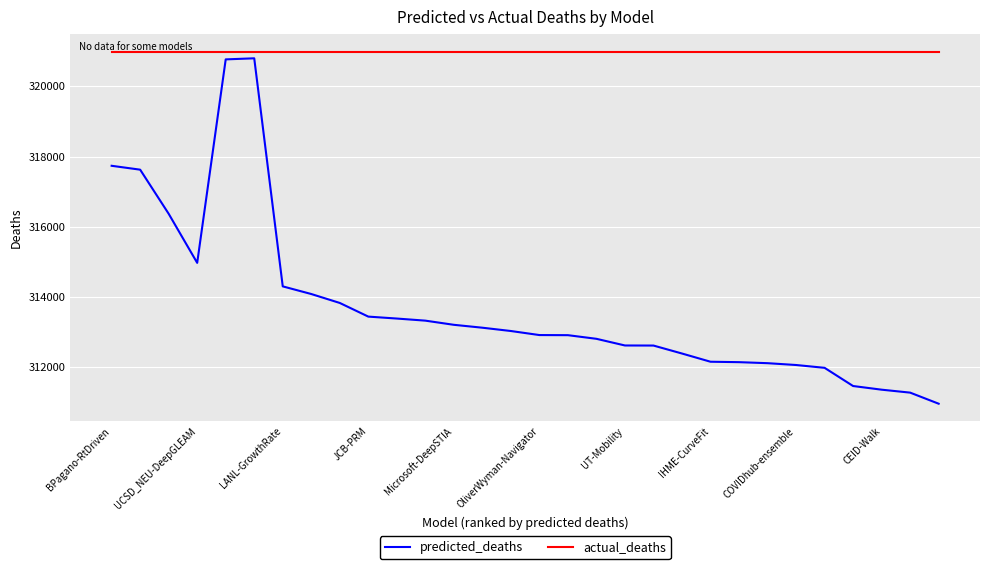

Which series has the largest range (max minus min)?

predicted_deaths